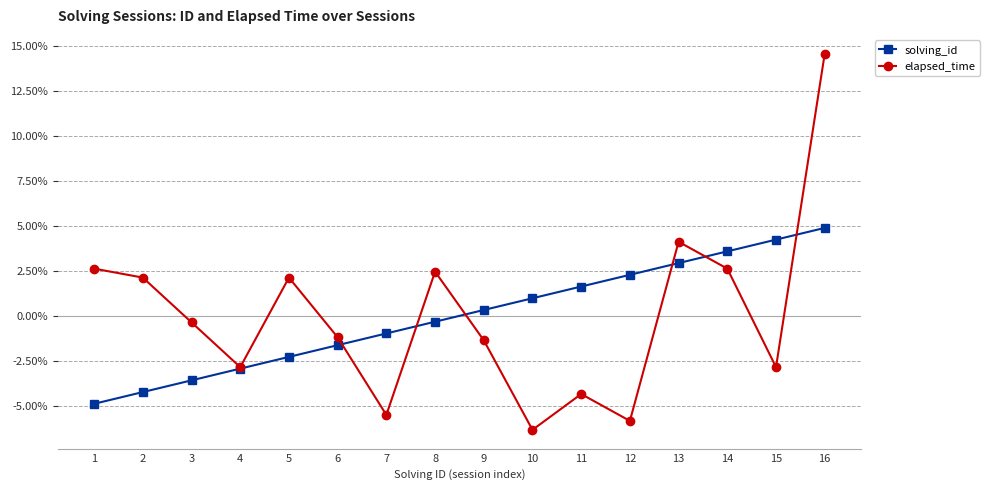

Reading left to right, list all the values displayed in this chart.

solving_id: -4.9	-4.2	-3.6	-2.9	-2.3	-1.6	-1.0	-0.3	0.3	1.0	1.6	2.3	2.9	3.6	4.2	4.9
elapsed_time: 2.6	2.1	-0.4	-2.8	2.1	-1.2	-5.5	2.5	-1.4	-6.3	-4.3	-5.8	4.1	2.6	-2.8	14.5